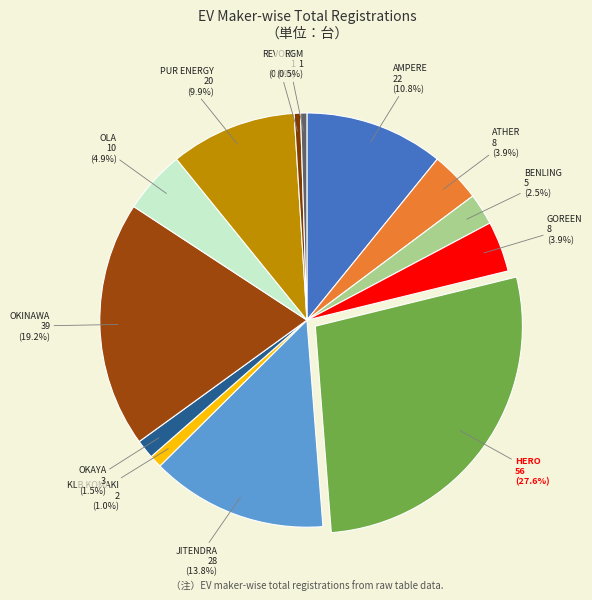

Between GOREEN and AMPERE, which is larger?

AMPERE